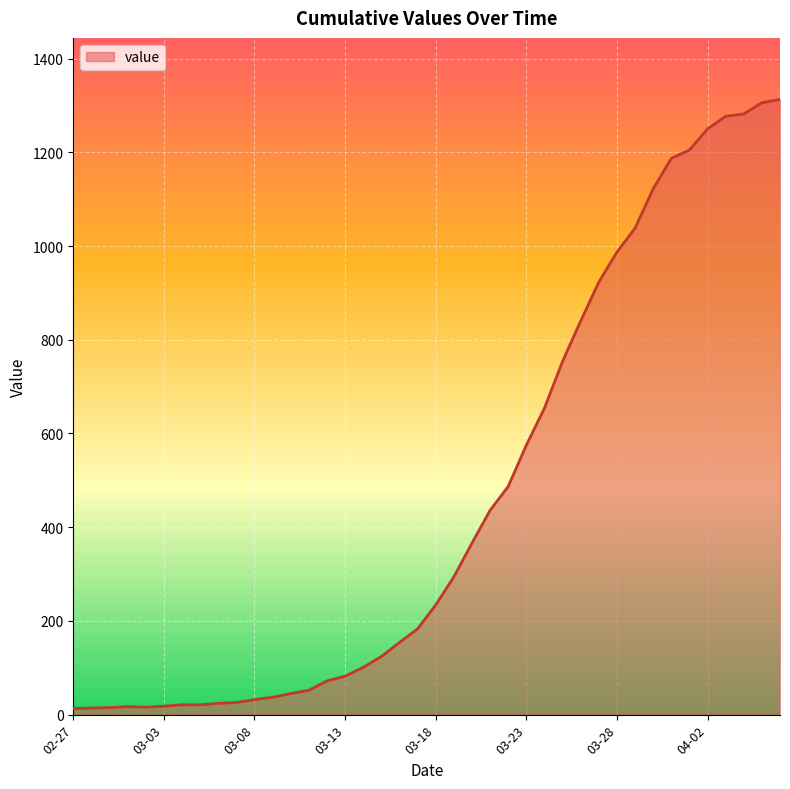

Does the chart display data point markers on the line(s)?

No